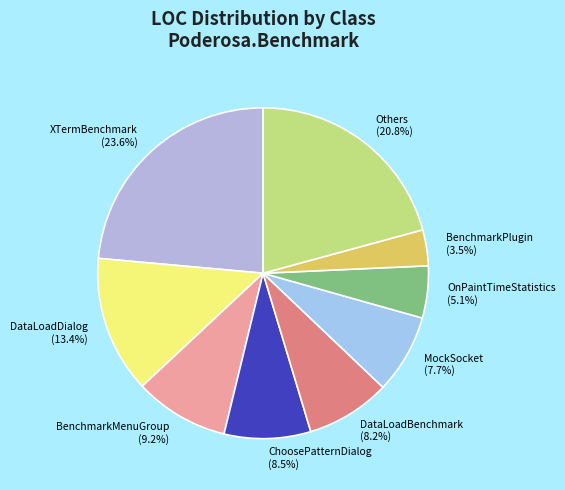

To the nearest percent, what is the difference between the largest and smallest slice percentages?

20%